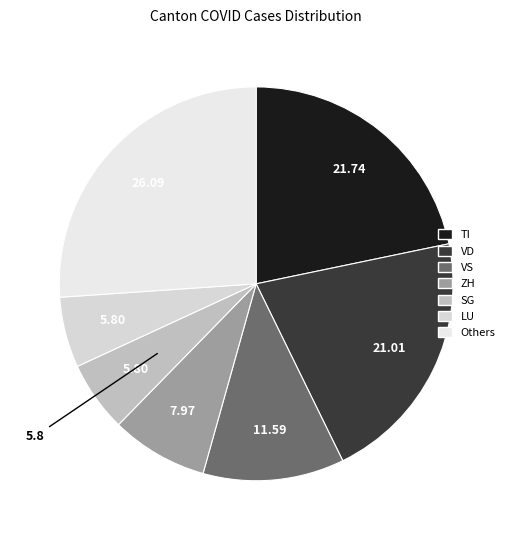

How many segments does this pie chart have?

7